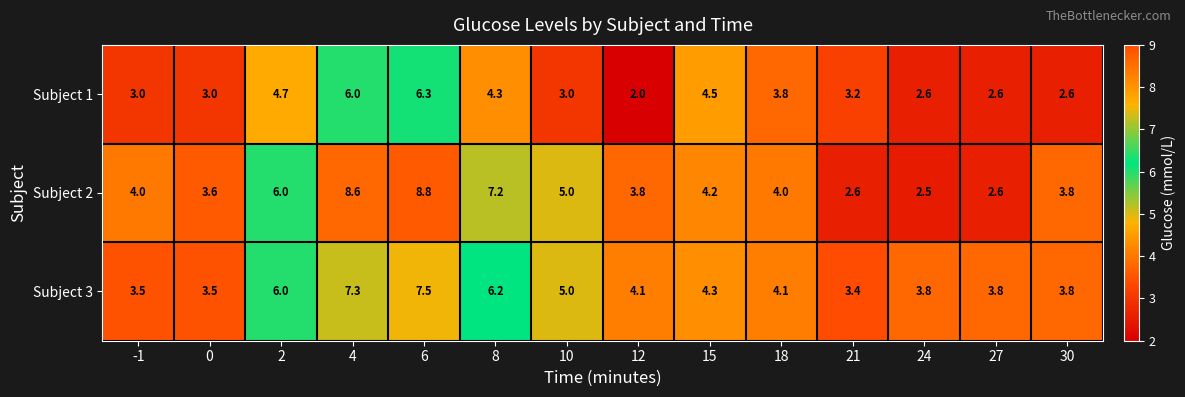

List the series in order of their peak value, highest first.

Subject 2, Subject 3, Subject 1